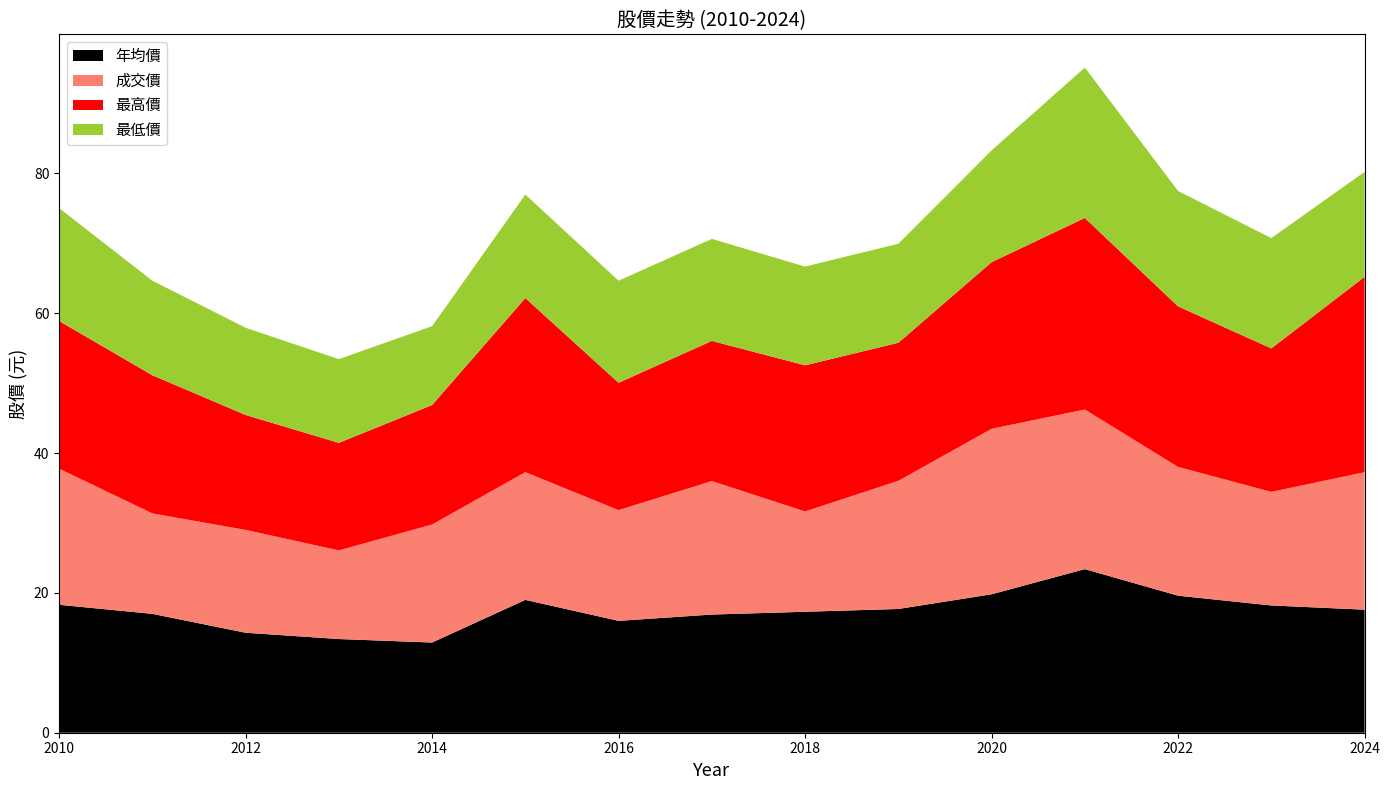

Reading right to left, list all the values displayed in this chart.

年均價: 17.6	18.2	19.6	23.4	19.8	17.7	17.3	16.9	16.0	19.0	12.9	13.4	14.3	17.0	18.3
成交價: 19.7	16.2	18.4	22.8	23.7	18.3	14.3	19.1	15.8	18.3	16.9	12.7	14.7	14.4	19.5
最高價: 27.9	20.5	23.0	27.4	23.8	19.7	20.9	20.1	18.2	24.9	17.1	15.4	16.4	19.8	21.1
最低價: 15.0	15.8	16.5	21.5	16.0	14.2	14.1	14.6	14.6	14.8	11.3	12.0	12.5	13.5	16.1